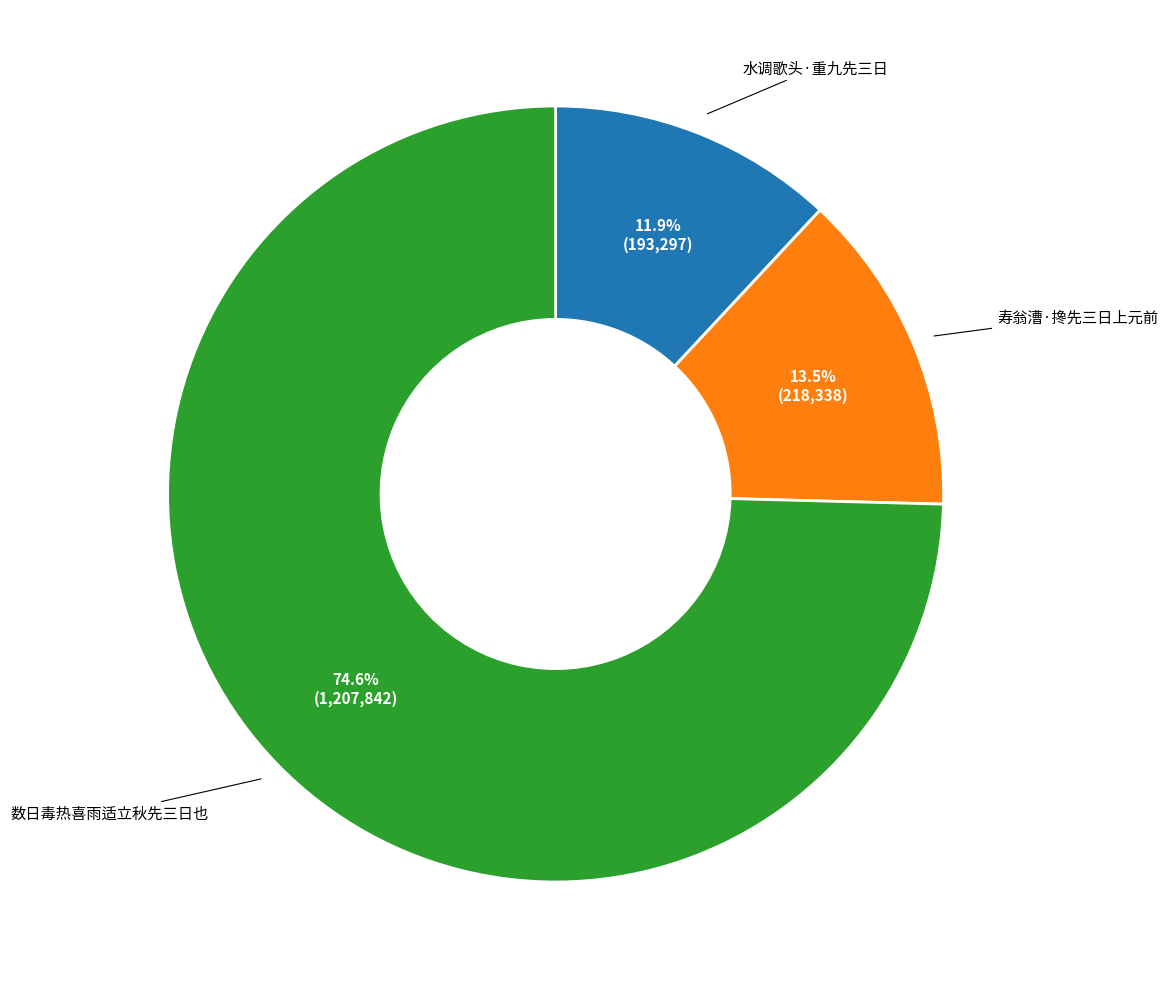

Does any single category account for the majority?

Yes